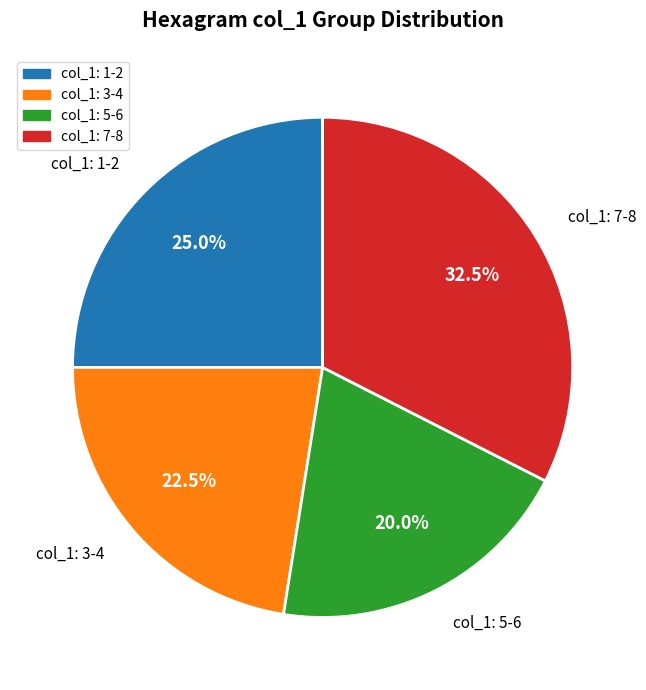

Which category has the biggest portion of the pie?

col_1: 7-8